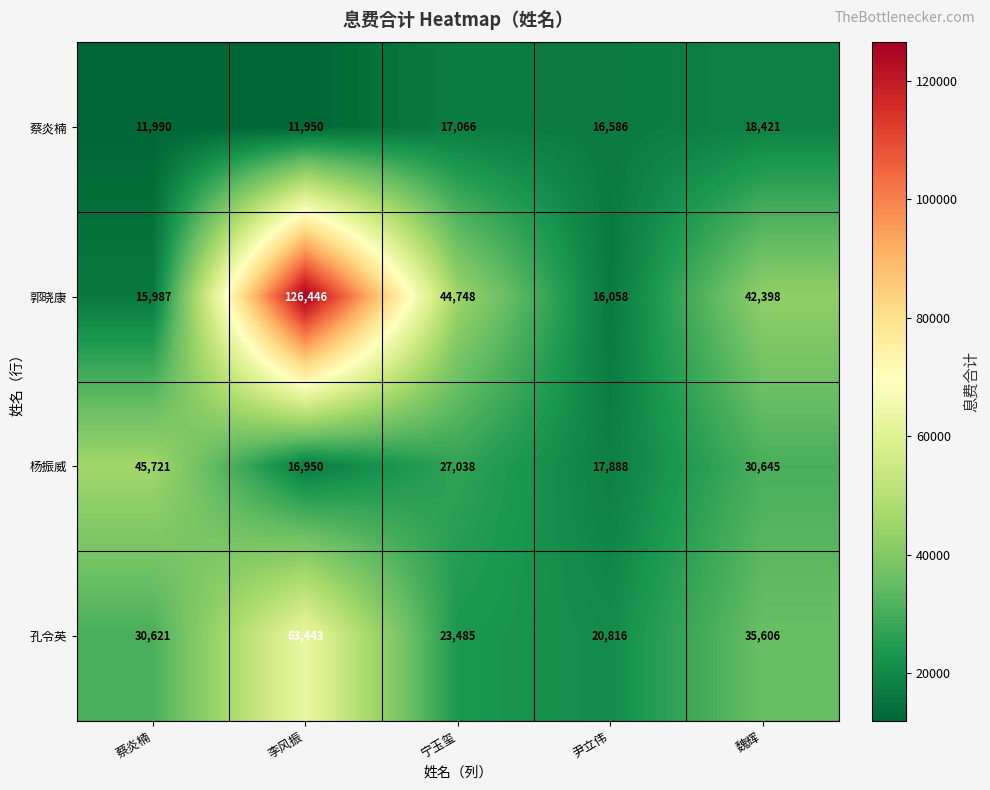

At 蔡炎楠, list the series in order from smallest to largest.

蔡炎楠, 郭晓康, 孔令英, 杨振威